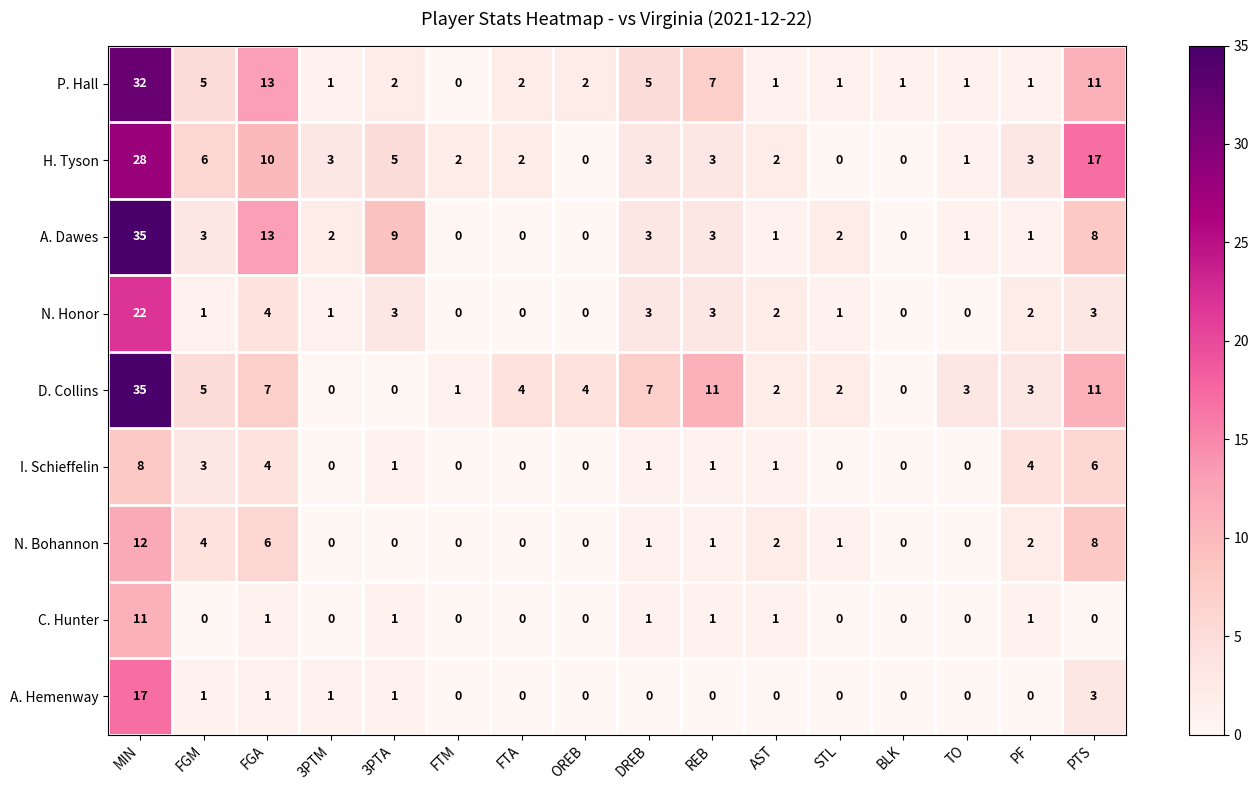

True or false: N. Bohannon has a value of 0 at OREB.

True